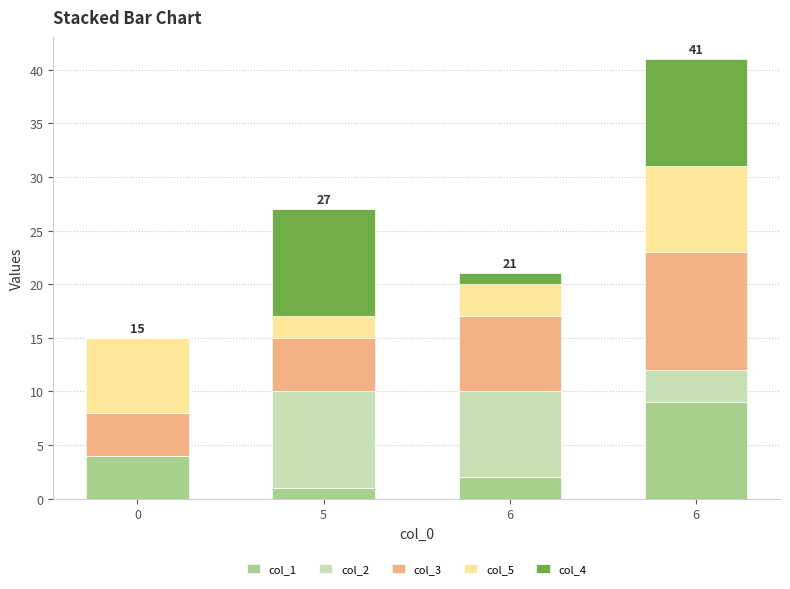

What is the sum of the col_4 values at 6 and 6?

11